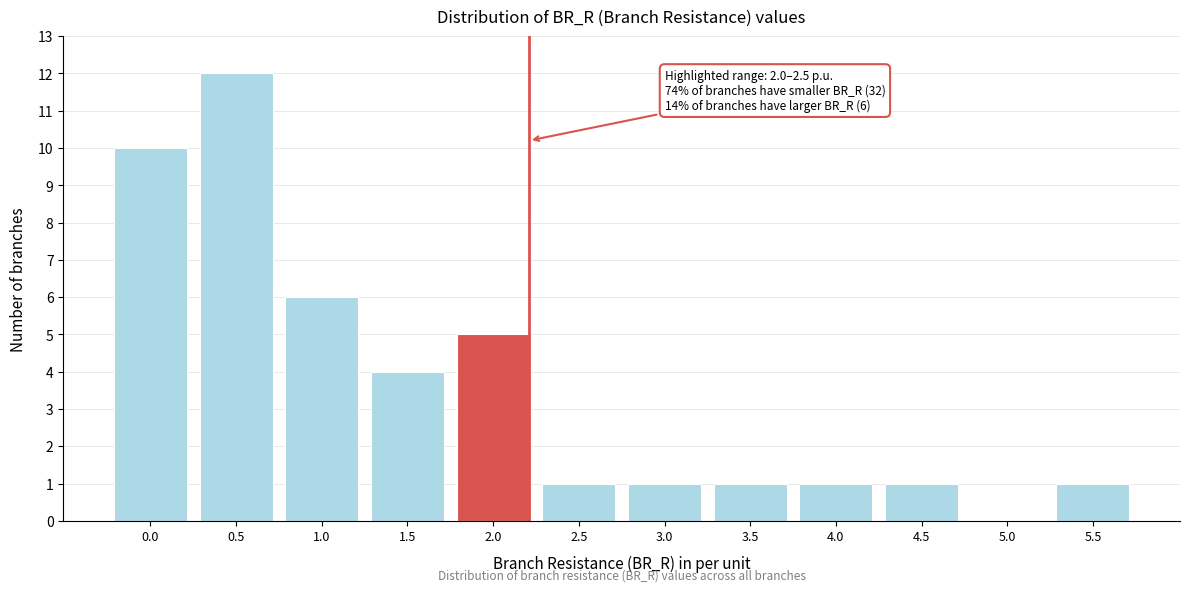

Reading left to right, extract all data points from this chart.

0.0=10	0.5=12	1.0=6	1.5=4	2.0=5	2.5=1	3.0=1	3.5=1	4.0=1	4.5=1	5.0=0	5.5=1